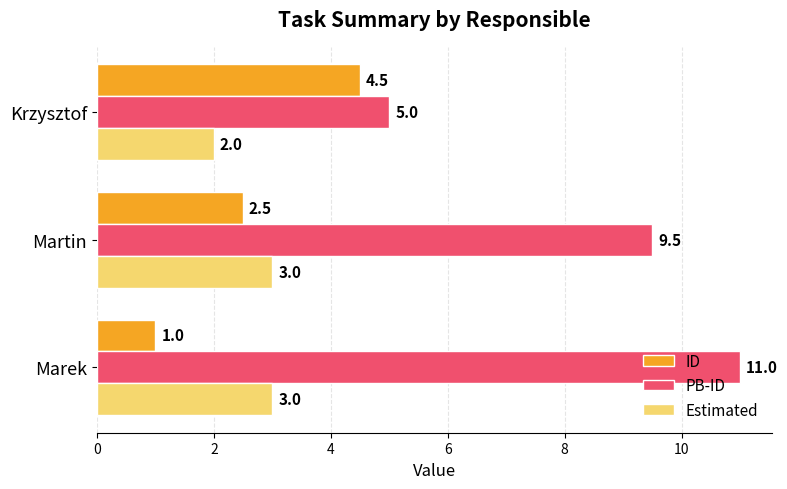

The PB-ID series shows 12.8 at Martin. True or false?

False